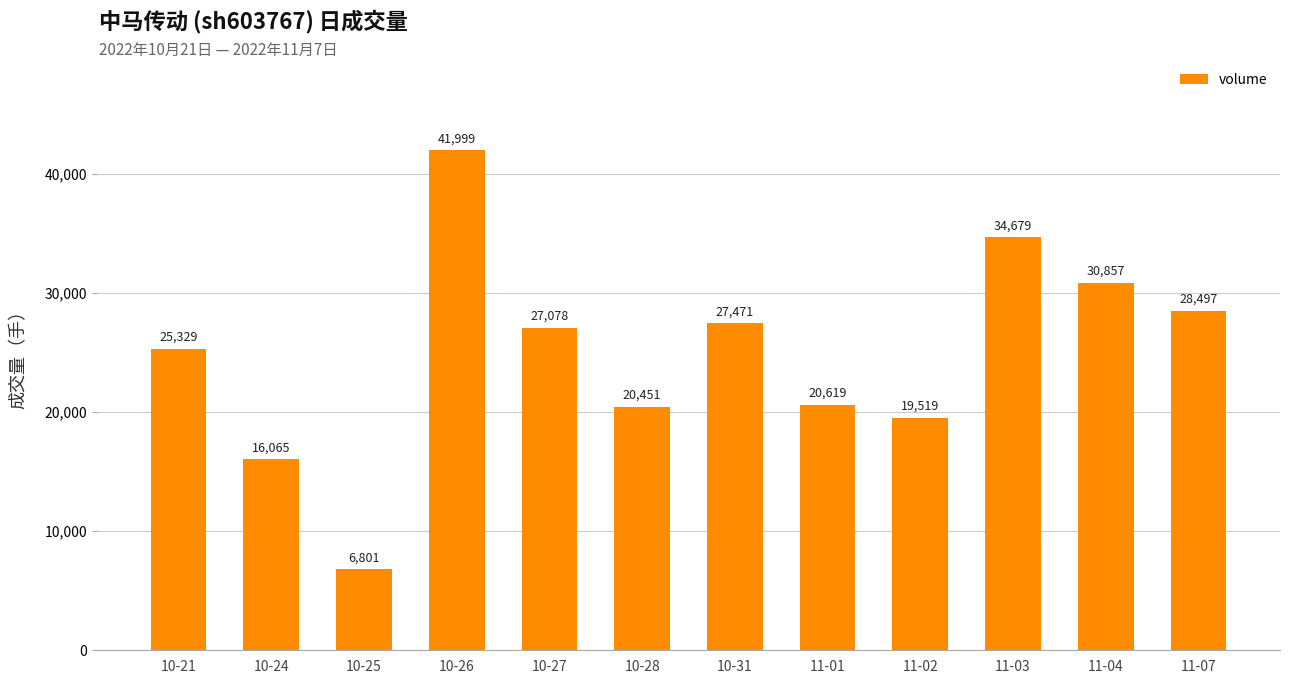

True or false: the data shows 11374 at 10-25.

False